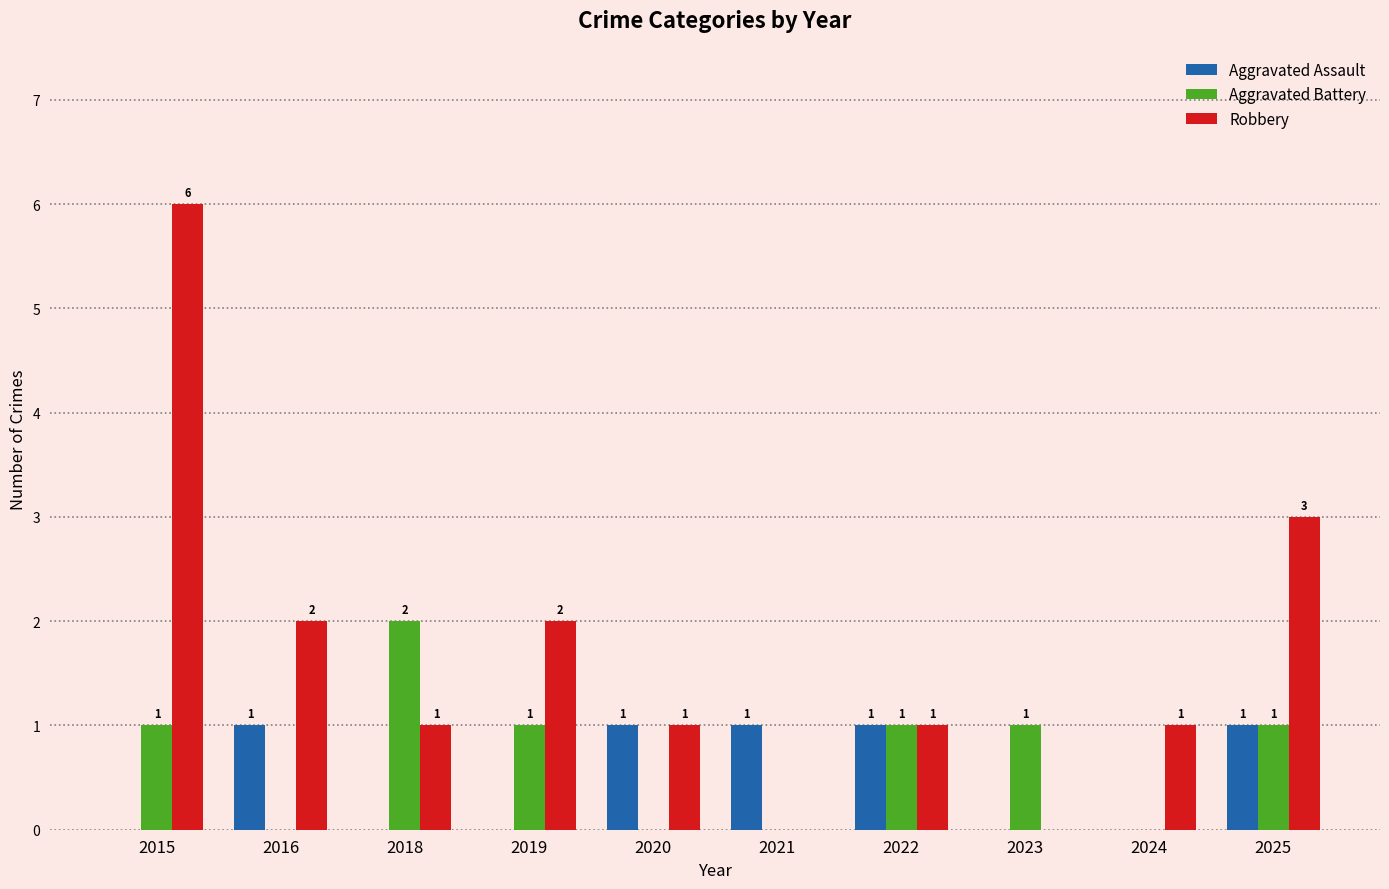

Is the value of Aggravated Battery at 2021 greater than the value of Aggravated Assault at 2016?

No